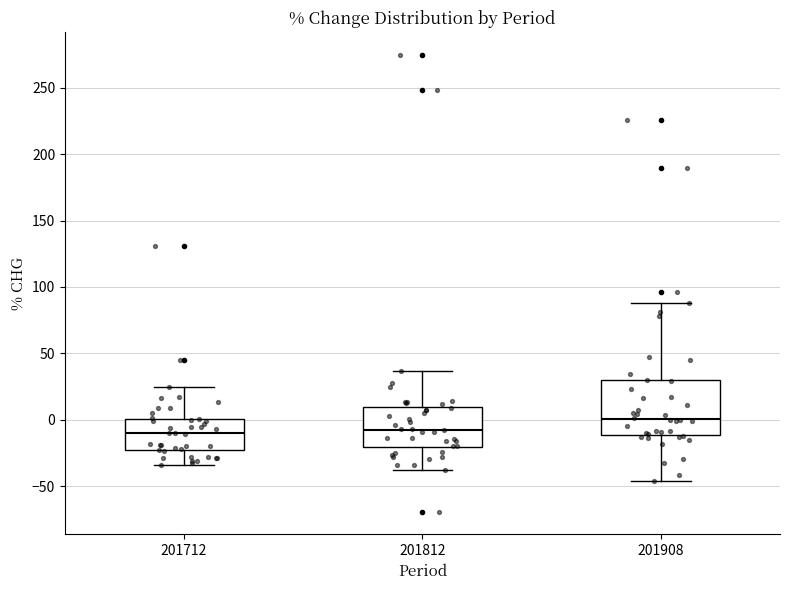

Reading left to right, transcribe this box plot: for each box, give where its median line is, the range the box spans, and where its two whiskers end, as read against the y-axis. The values are not printed on the chart, so give them approximately, as read against the axis.

201712: median -10, box -25 to 0, whiskers -35 to 25
201812: median -5, box -20 to 10, whiskers -35 to 35
201908: median 0, box -10 to 30, whiskers -45 to 90